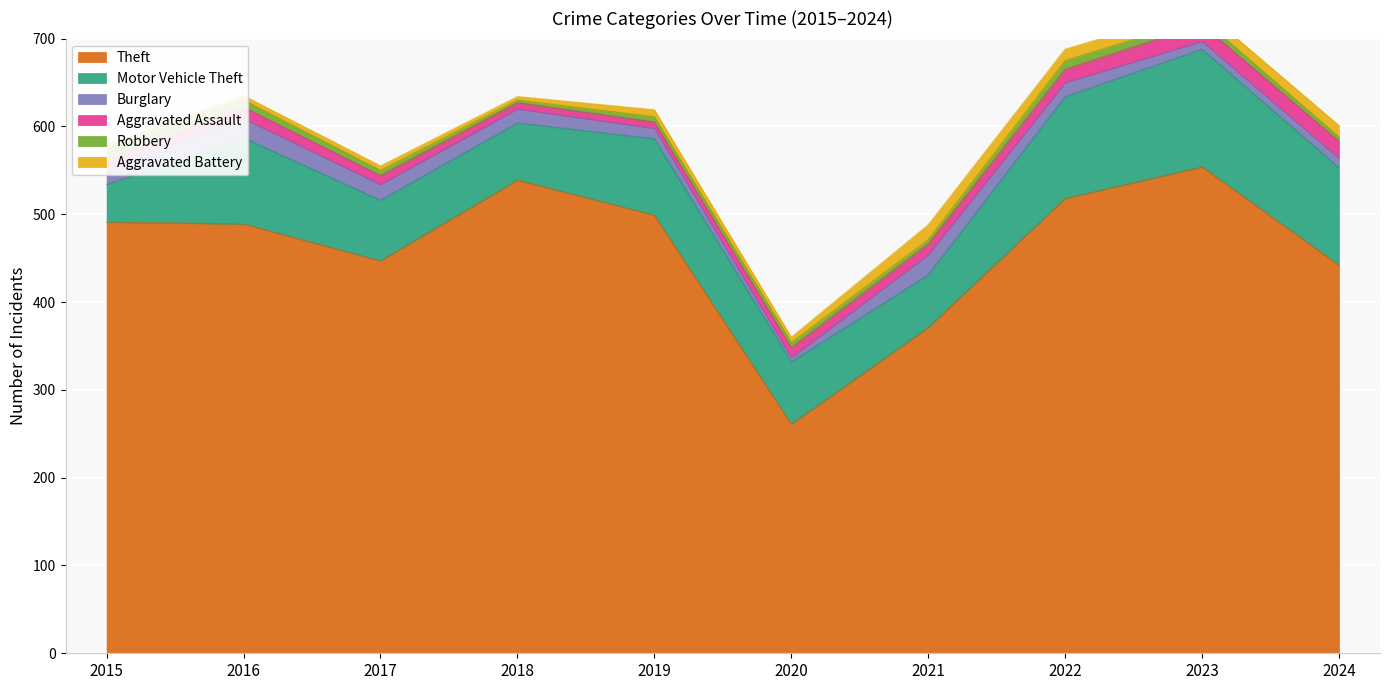

True or false: Motor Vehicle Theft has a value of 48 at 2023.

False